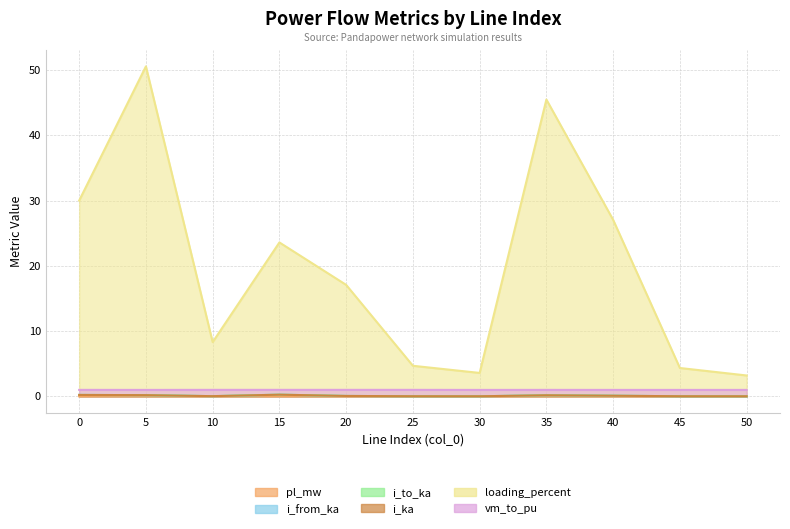

Does the chart have visible grid lines?

Yes